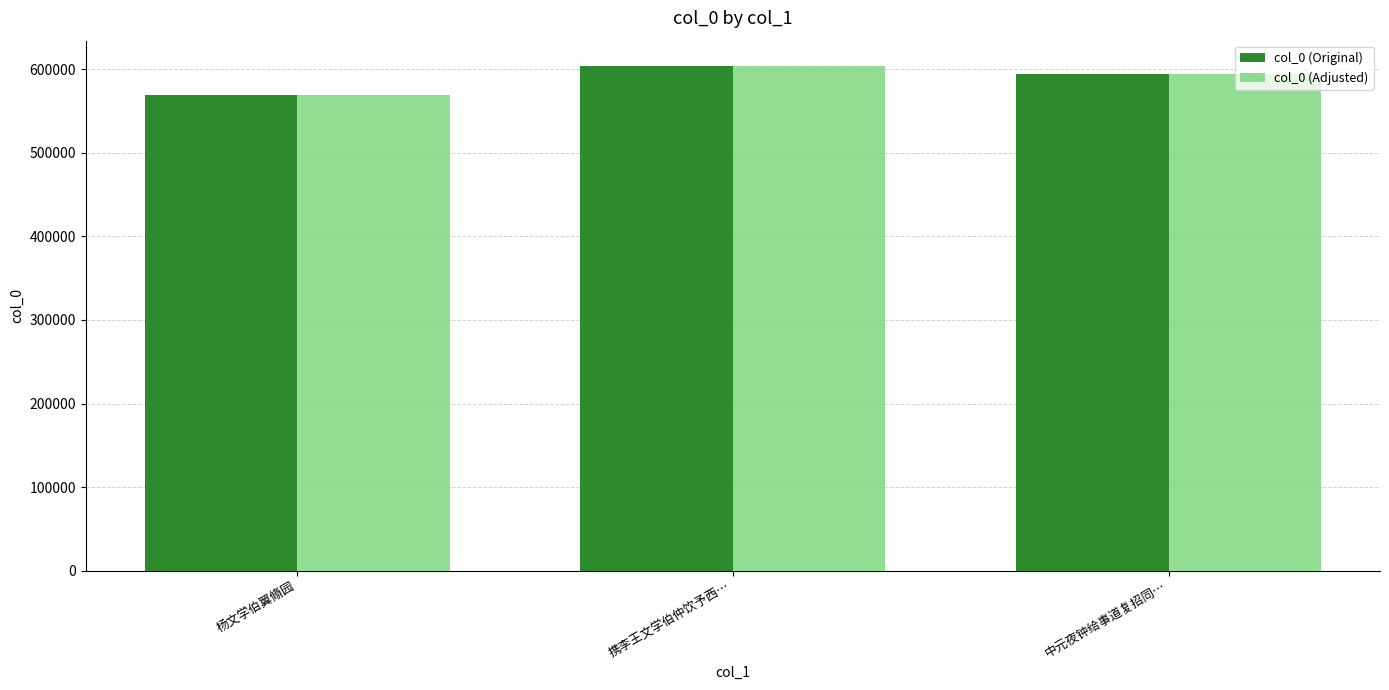

How many bars are there in total?

6